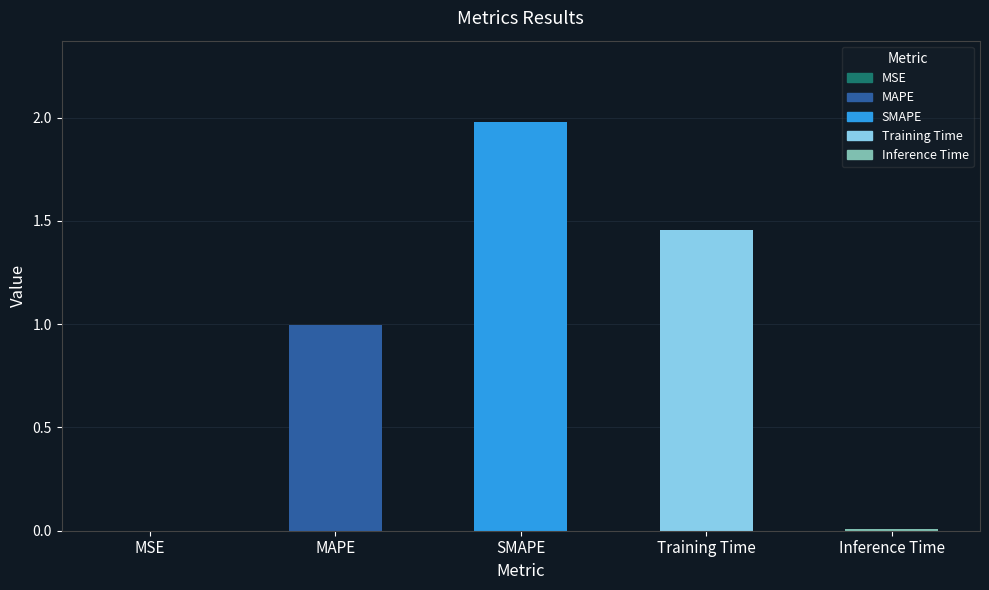

What is the sum of the values at Inference Time and MAPE?

1.0